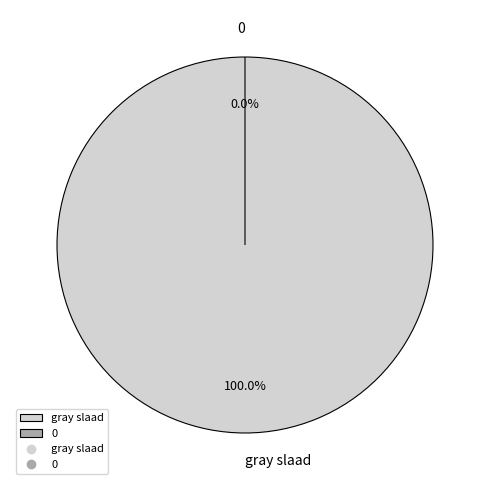

Which category has the biggest portion of the pie?

gray slaad